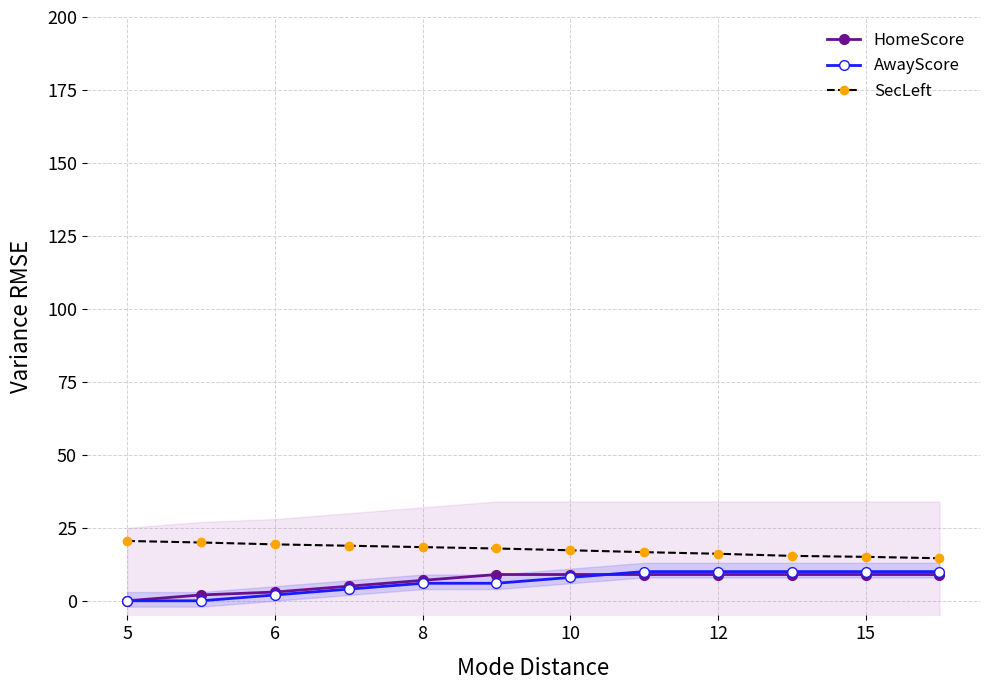

What is the value of the AwayScore point at the 9th from the left?

2.0